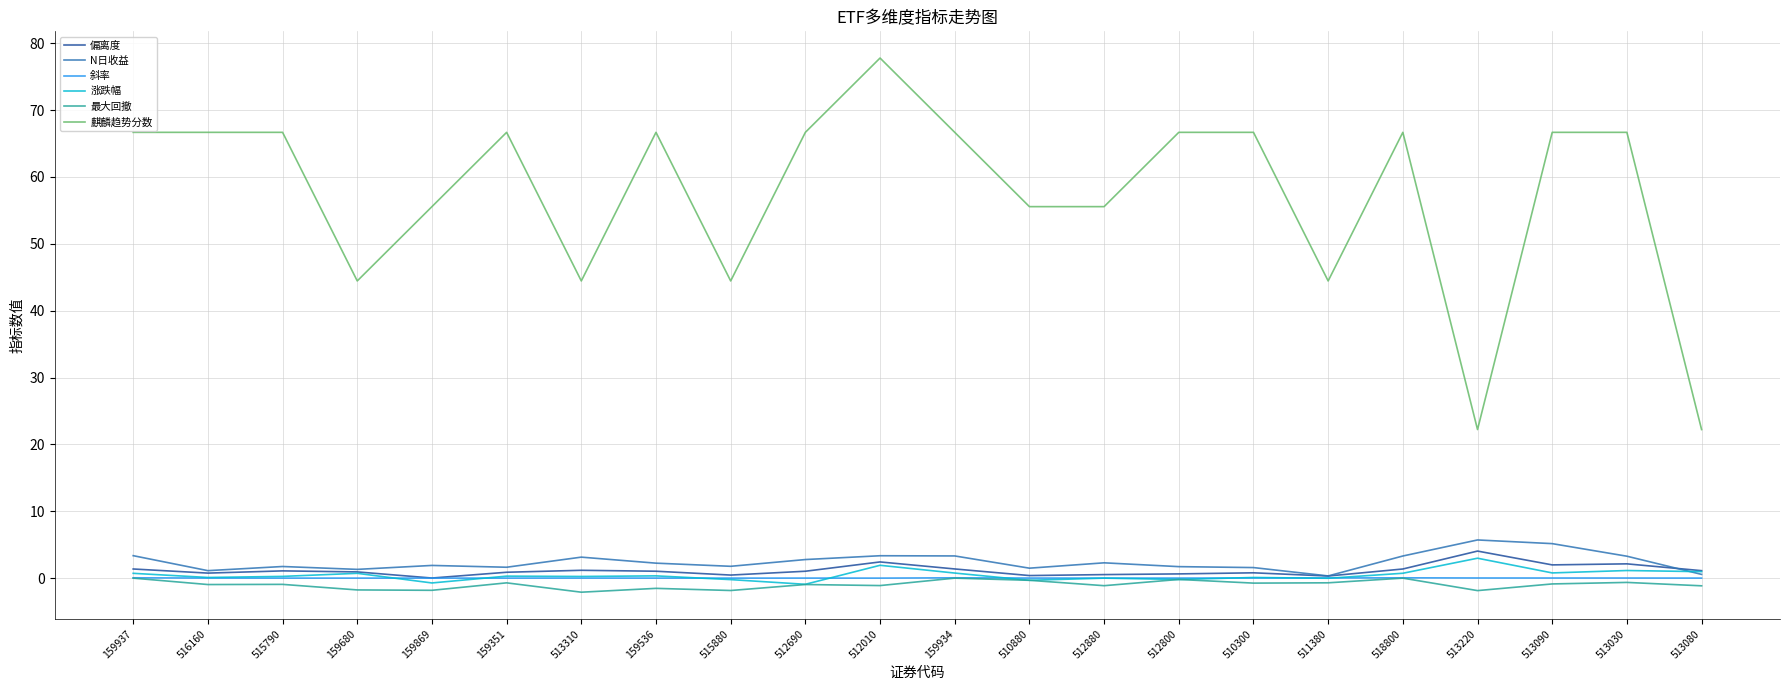

Which series has the largest range (max minus min)?

麒麟趋势分数